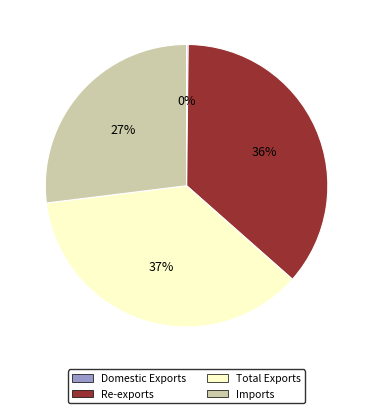

Do Re-exports and Total Exports together represent more than half of the pie?

Yes